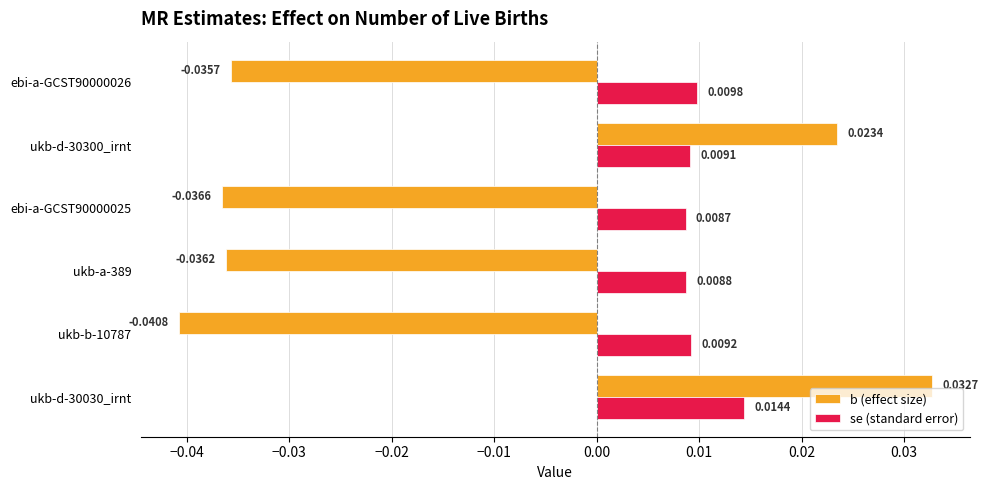

What are all the series names shown in the legend?

b (effect size), se (standard error)